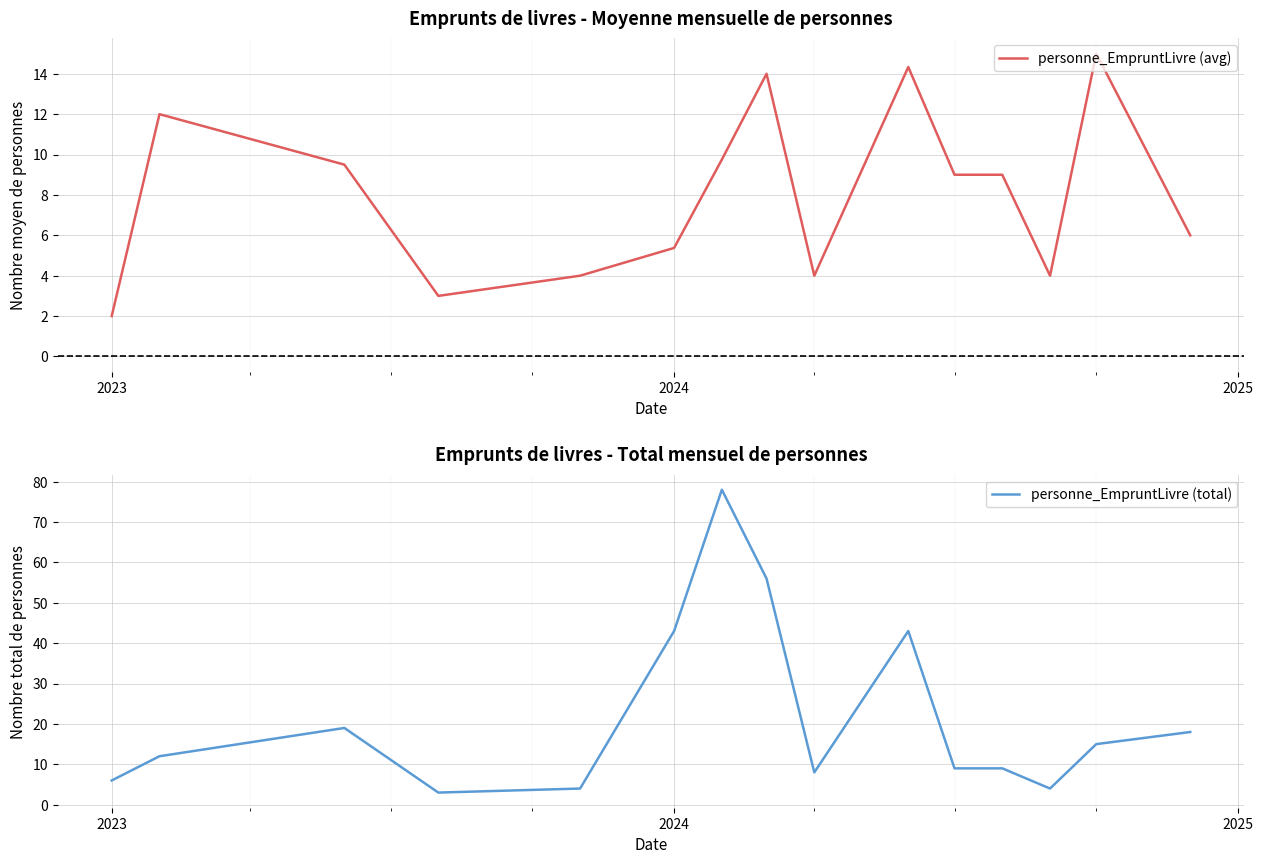

Does the chart display data point markers on the line(s)?

No